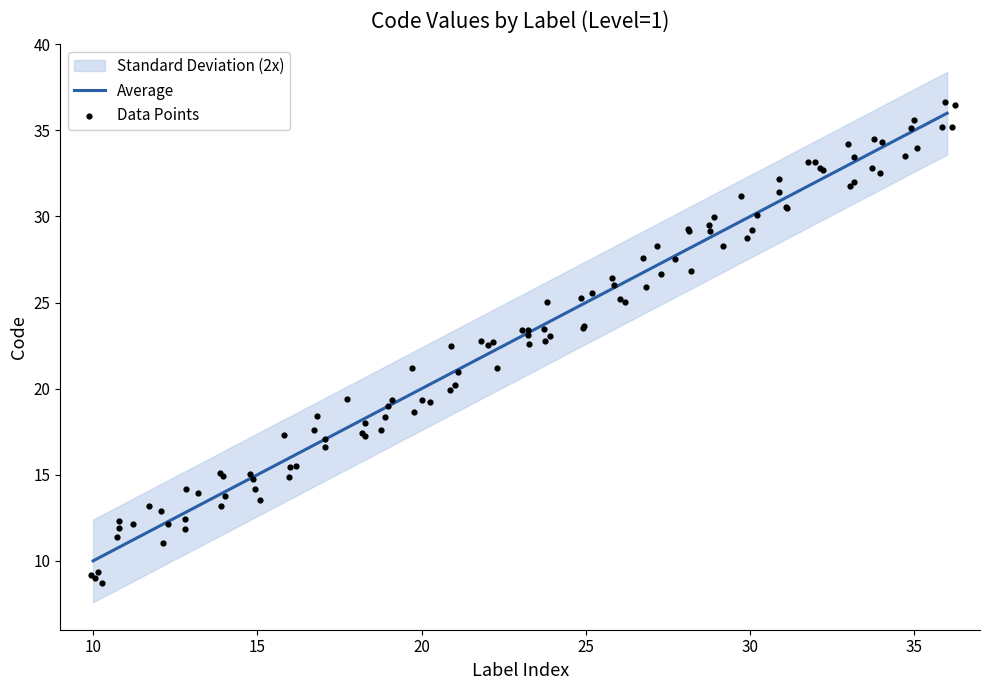

What is the ratio of the value at 13 to the value at 34?

0.4